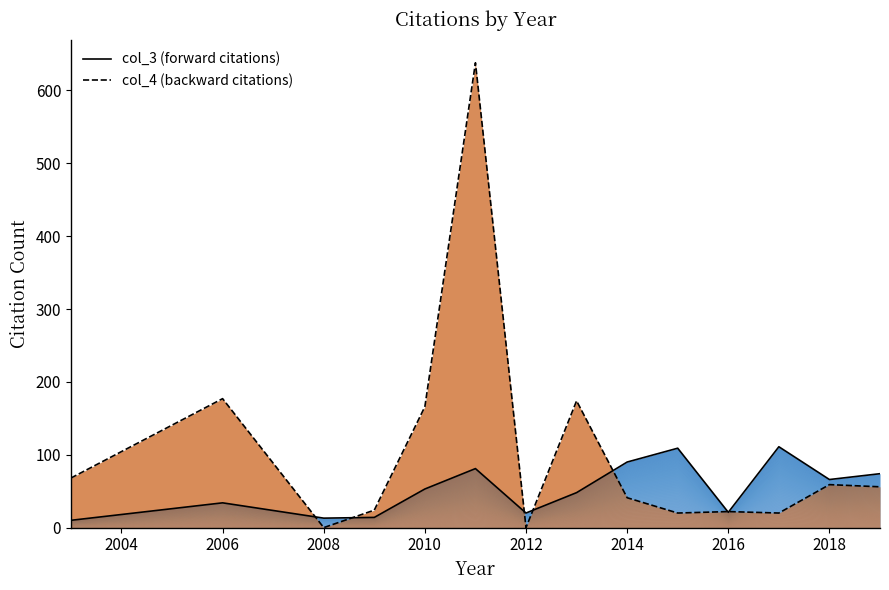

Which series has the widest spread of values?

col_4 (backward citations)